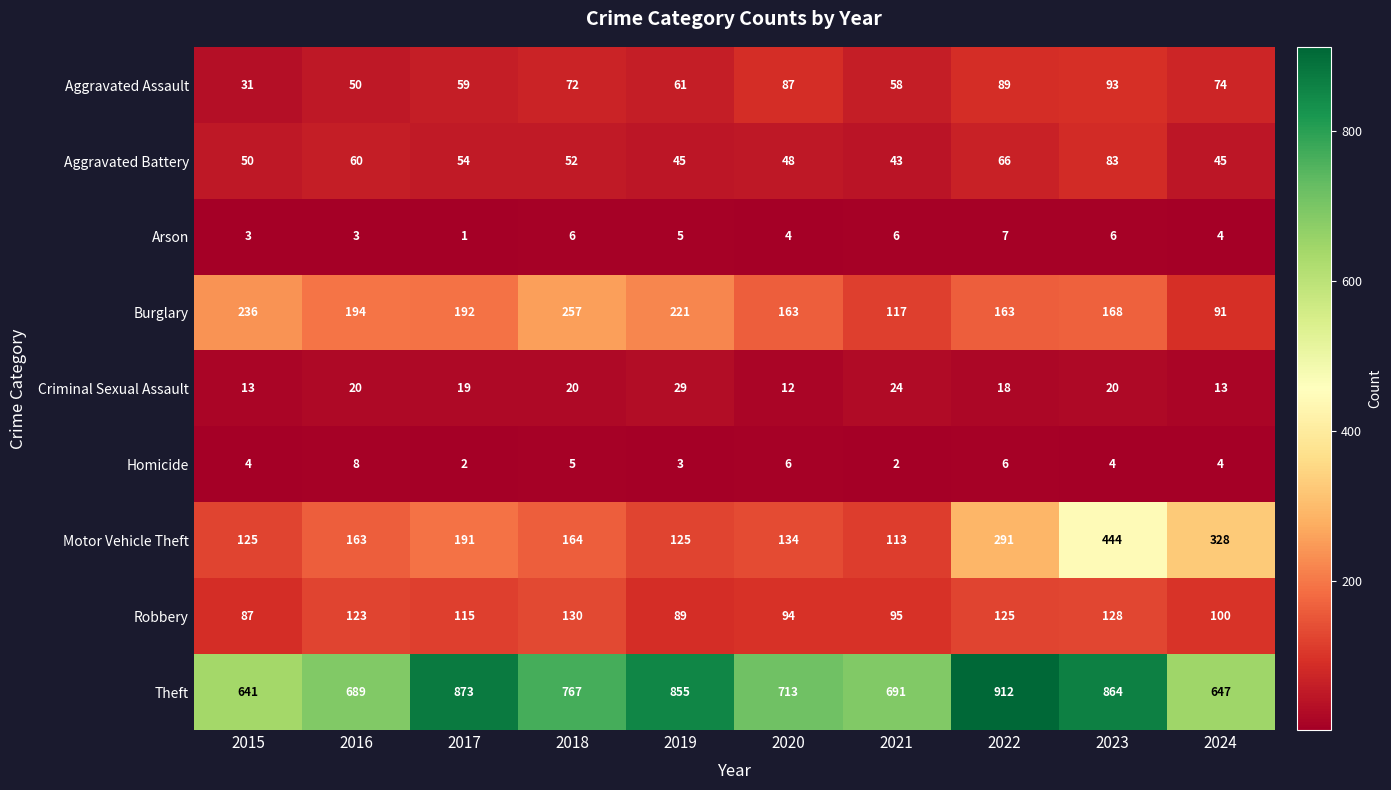

Where is Theft nearest to the value 776?

2018